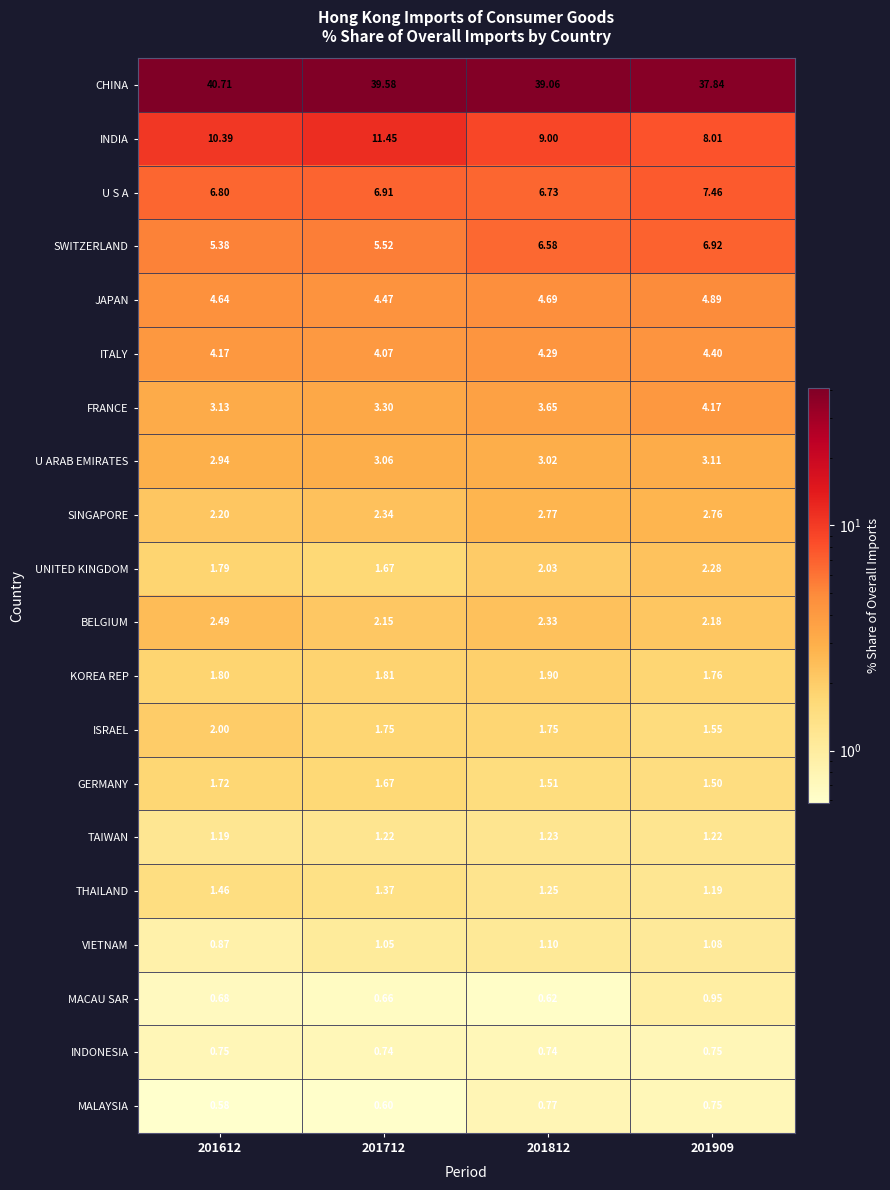

List the series in order of their peak value, lowest first.

INDONESIA, MALAYSIA, MACAU SAR, VIETNAM, TAIWAN, THAILAND, GERMANY, KOREA REP, ISRAEL, UNITED KINGDOM, BELGIUM, SINGAPORE, U ARAB EMIRATES, FRANCE, ITALY, JAPAN, SWITZERLAND, U S A, INDIA, CHINA